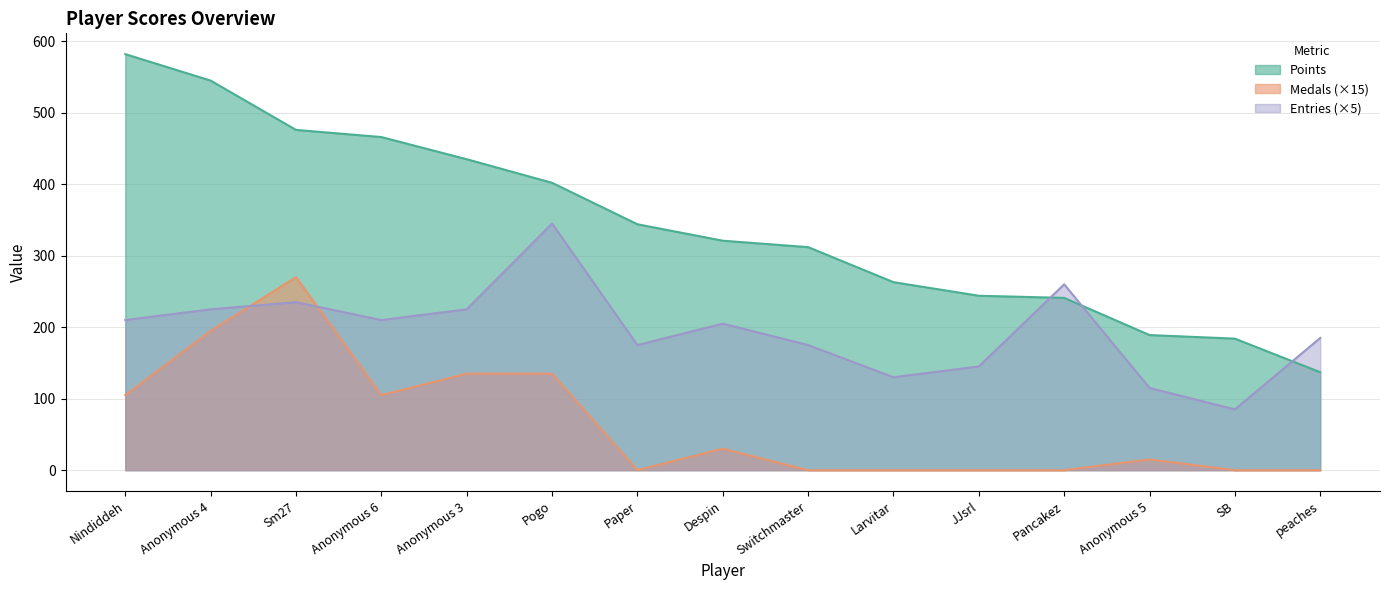

At which category is the sum across all series the highest?

Sm27